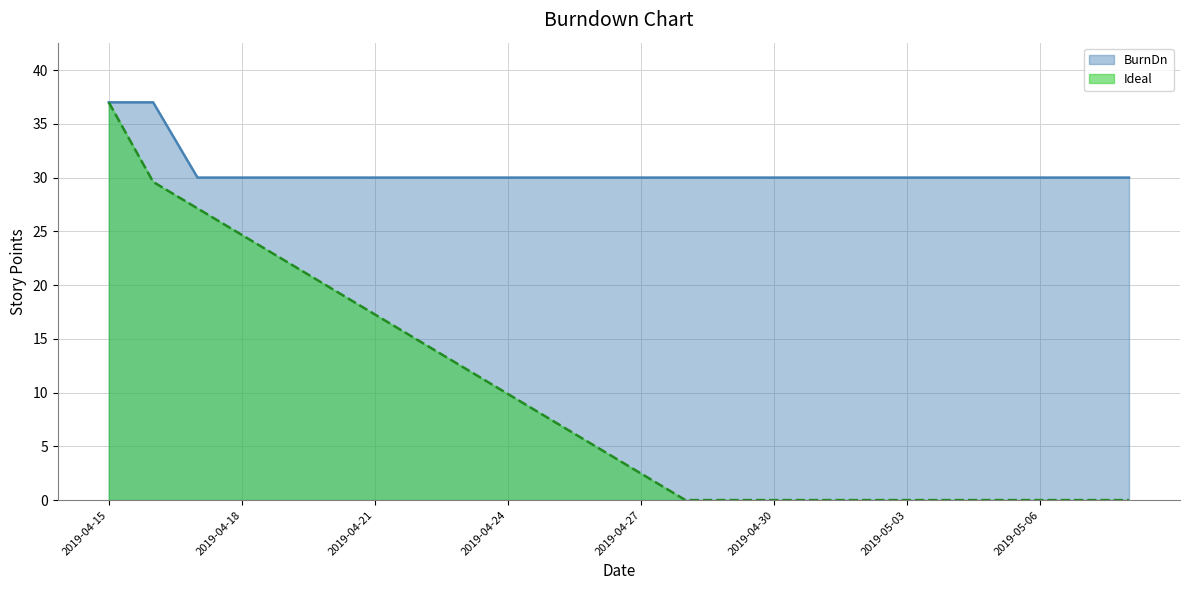

At which category does the chart reach its peak across all series?

2019-04-15